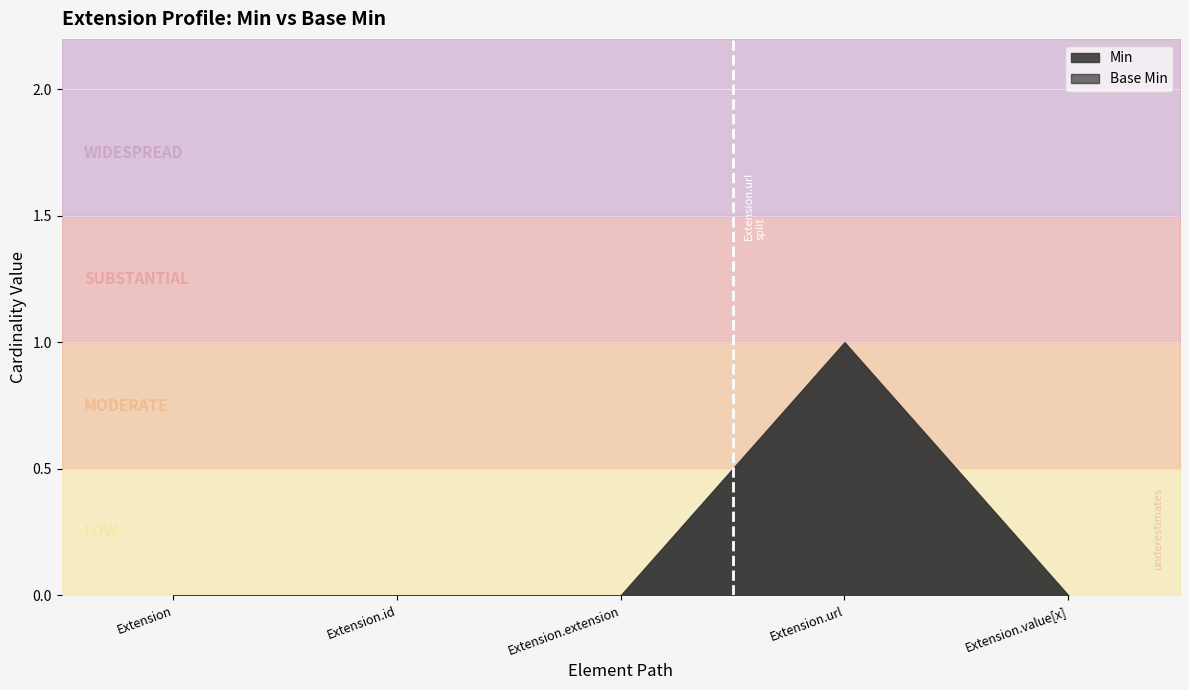

True or false: Min and Base Min intersect in this chart.

False